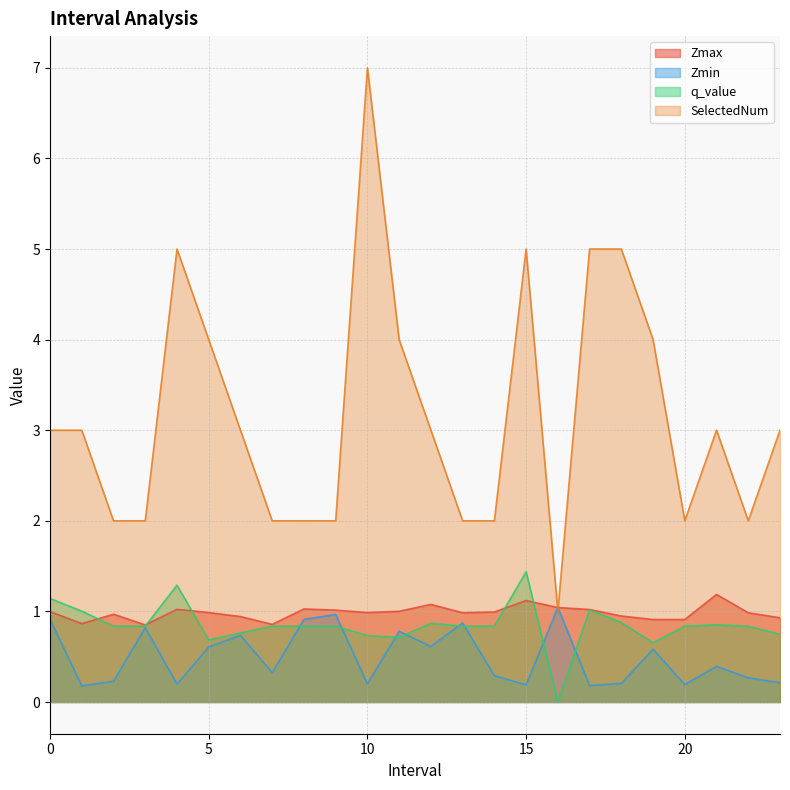

In SelectedNum, how many points are lower than both neighbors (excluding endpoints)?

3